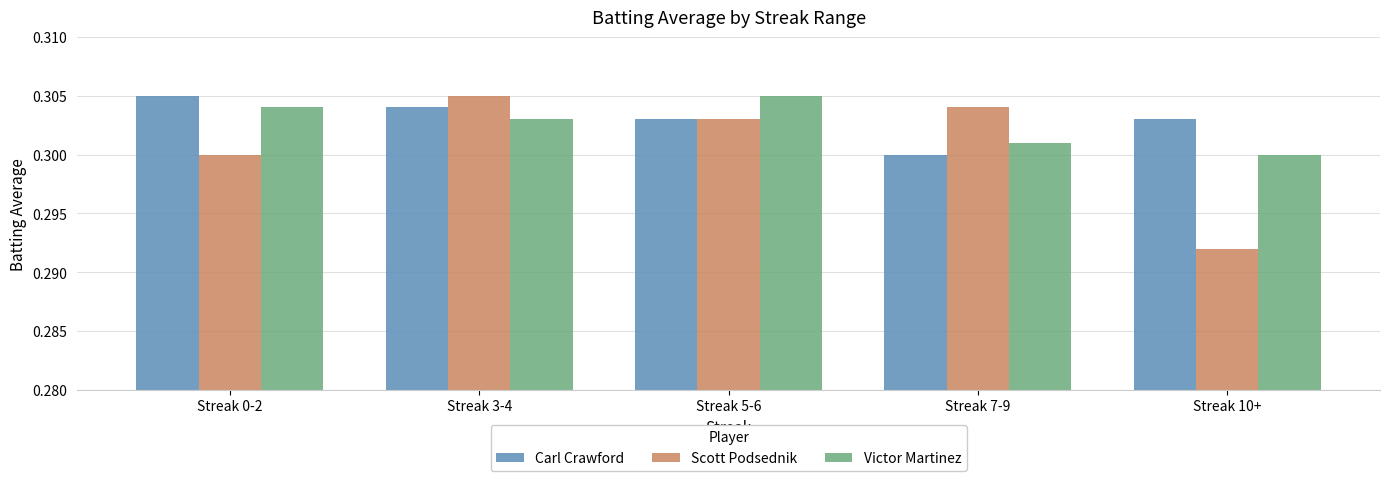

At which label does Carl Crawford reach its minimum?

Streak 7-9